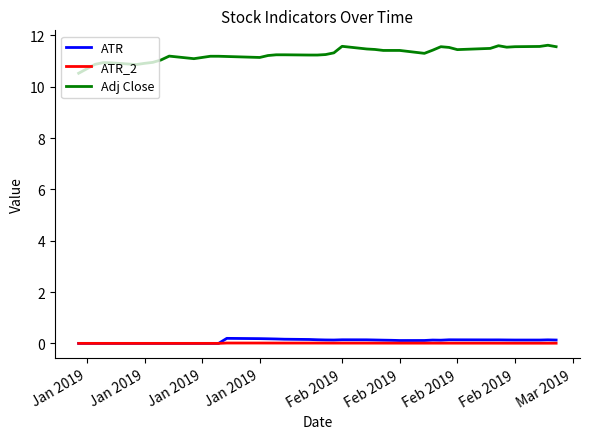

Which series has the widest spread of values?

Adj Close